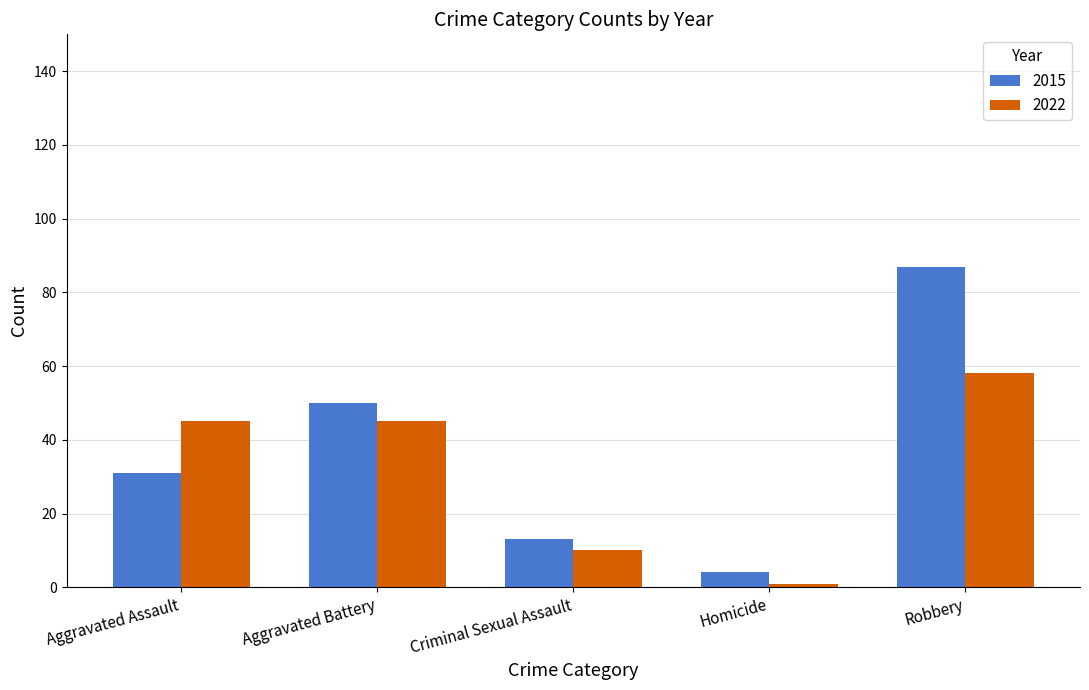

List the labels in order of 2015 value, largest first.

Robbery, Aggravated Battery, Aggravated Assault, Criminal Sexual Assault, Homicide